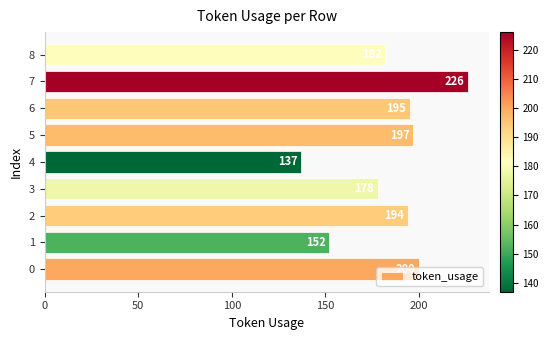

The value at 0 is 200. True or false?

True